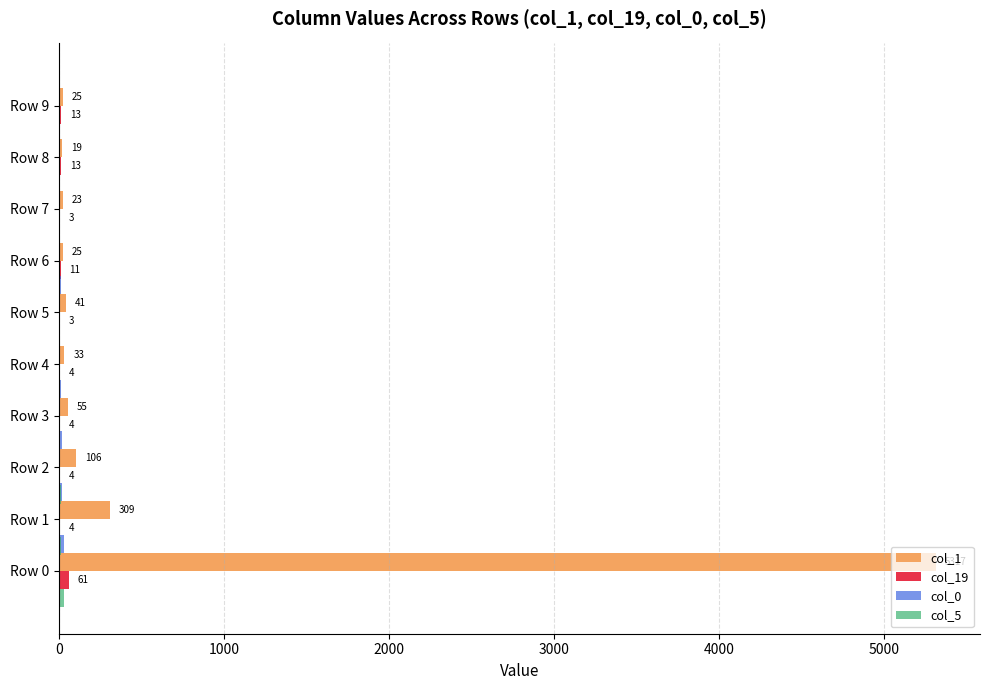

What is the difference between the highest and lowest values at 3000?

53